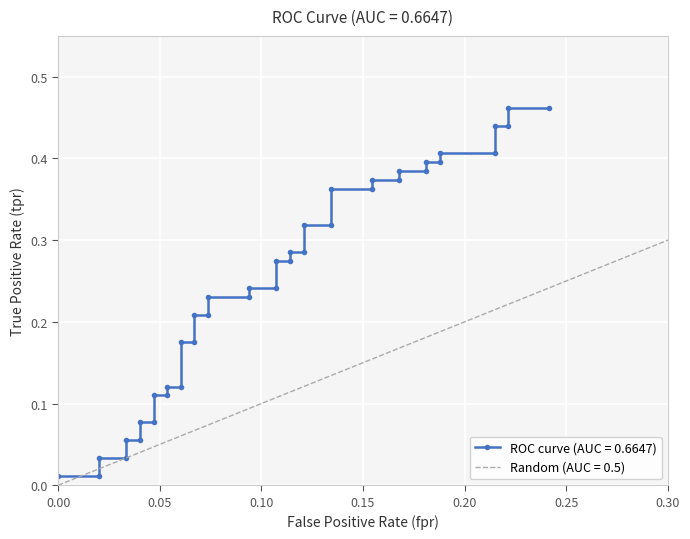

Reading right to left, list all the values displayed in this chart.

0.5	0.5	0.4	0.4	0.4	0.4	0.4	0.4	0.4	0.4	0.4	0.4	0.4	0.4	0.3	0.3	0.3	0.3	0.3	0.3	0.2	0.2	0.2	0.2	0.2	0.2	0.2	0.2	0.1	0.1	0.1	0.1	0.1	0.1	0.1	0.1	0.0	0.0	0.0	0.0